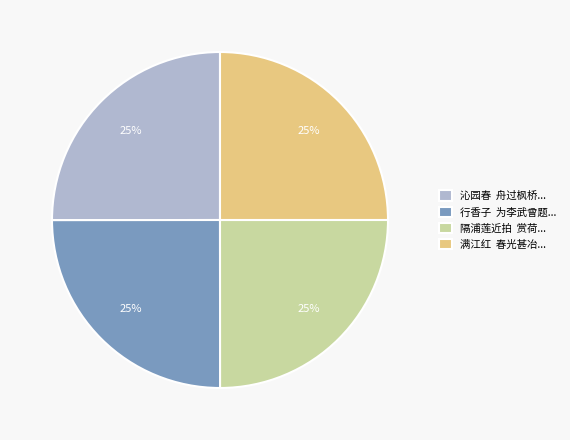

To the nearest percent, what portion does 满江红 春光甚冶... represent?

25%